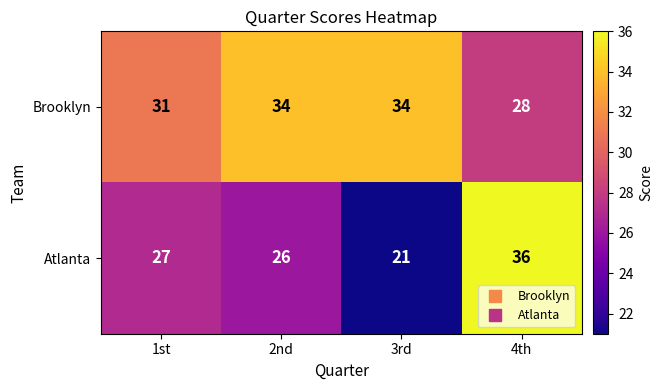

Rank the series by their average value, from highest to lowest.

Brooklyn, Atlanta